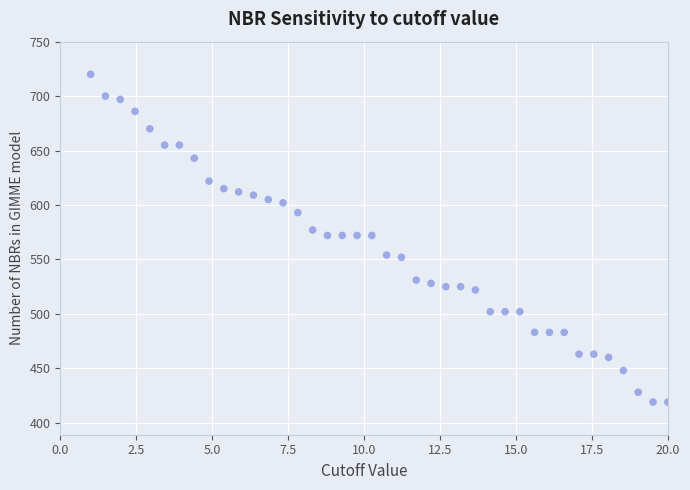

What is the range of Y values (max minus min)?

301